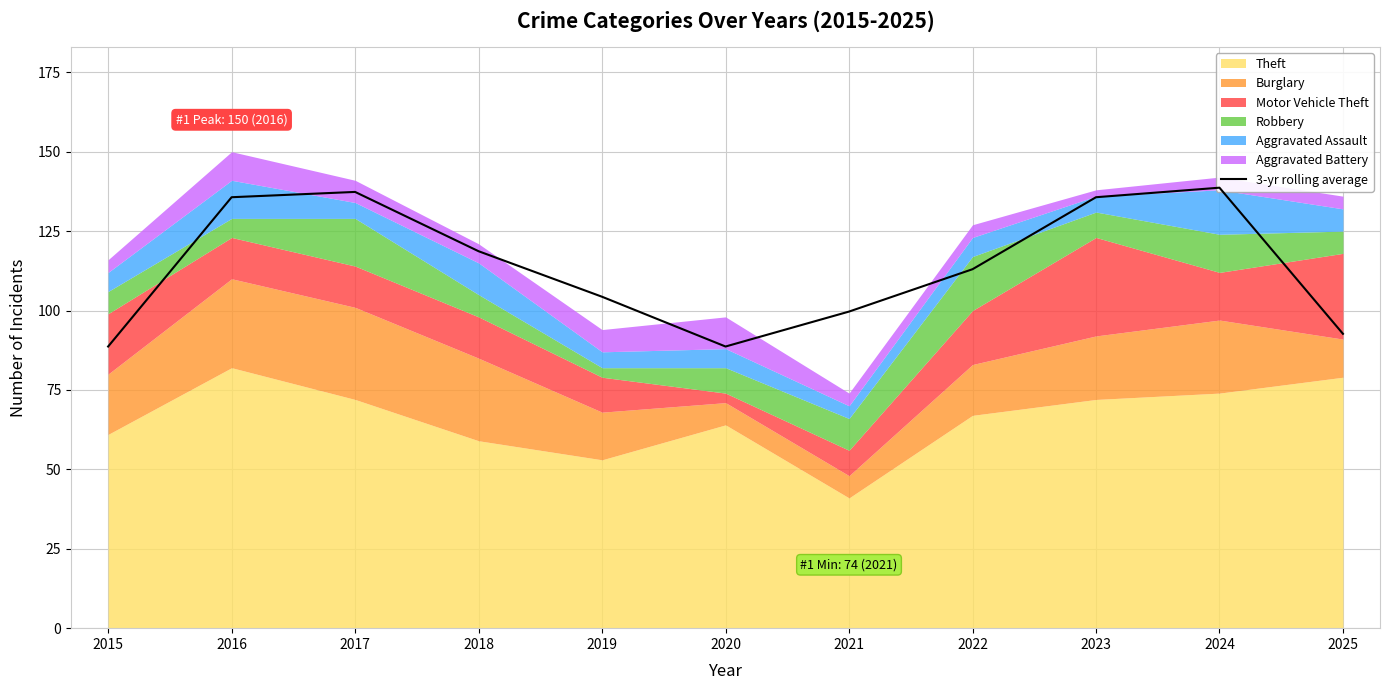

Does the chart display data point markers on the line(s)?

No